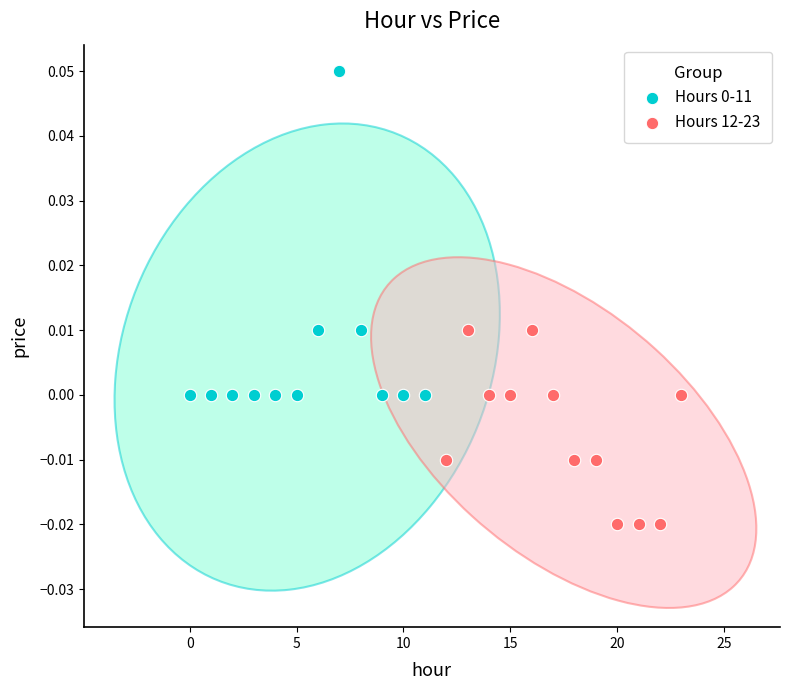

Which series contains the lowest Y value?

Hours 12-23